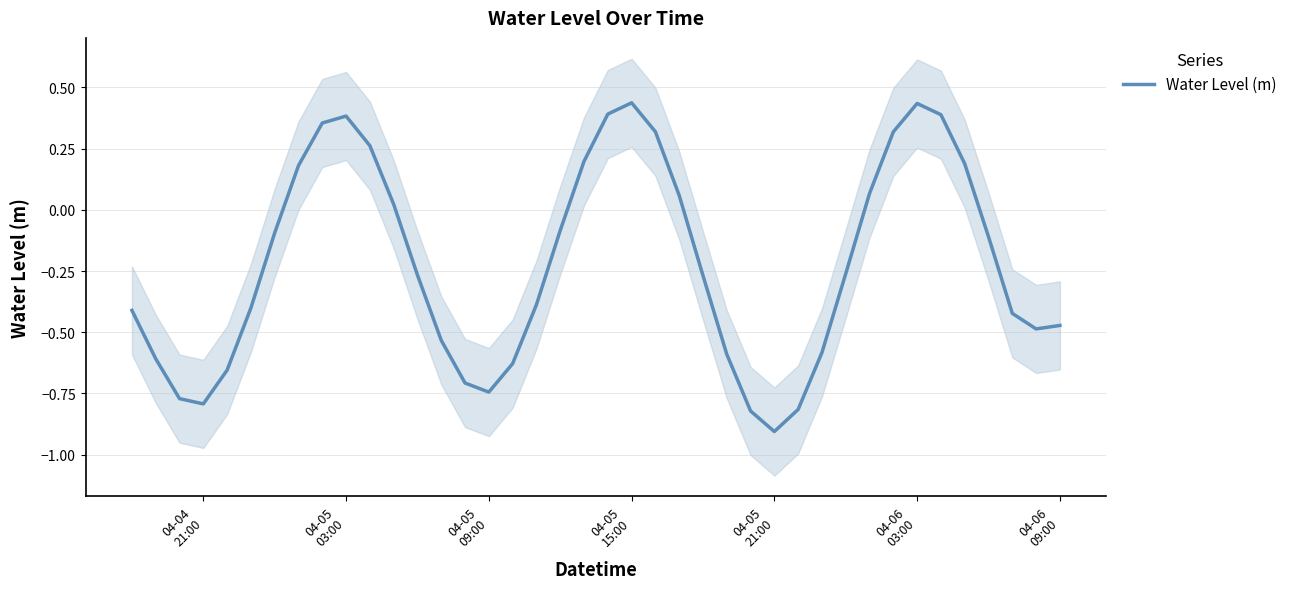

How many negative values are there?

25